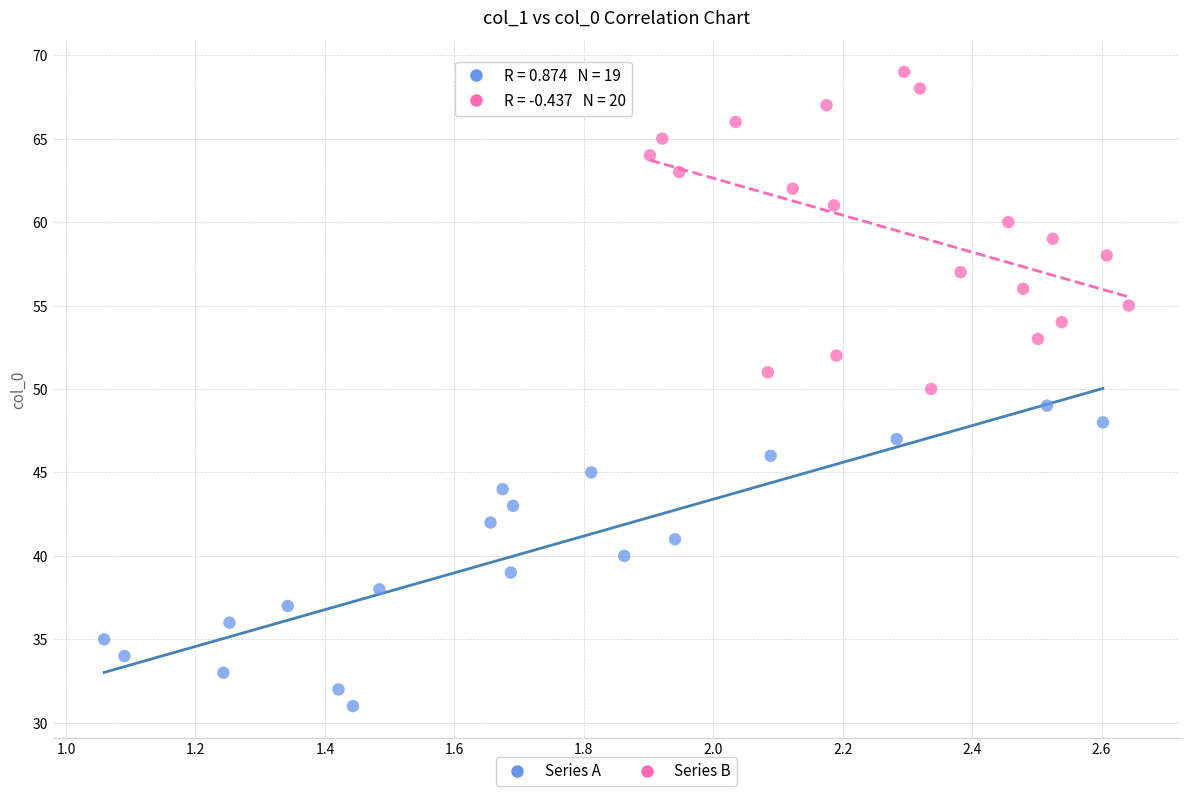

Which series contains the lowest Y value?

Series A